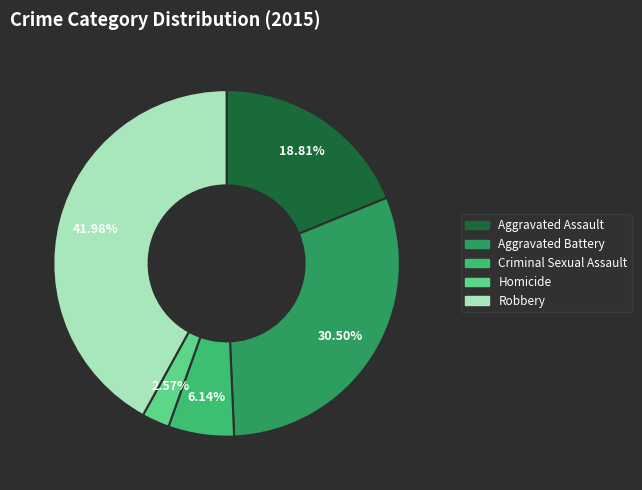

How much of the chart is everything except Aggravated Assault?

81.2%